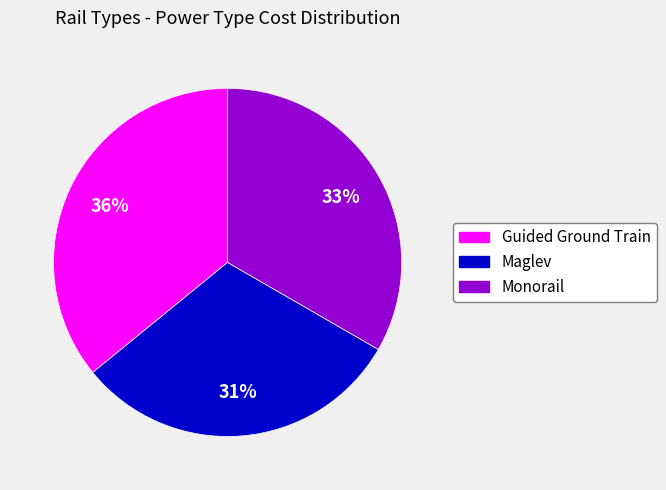

Does Guided Ground Train represent more than half of the total?

No